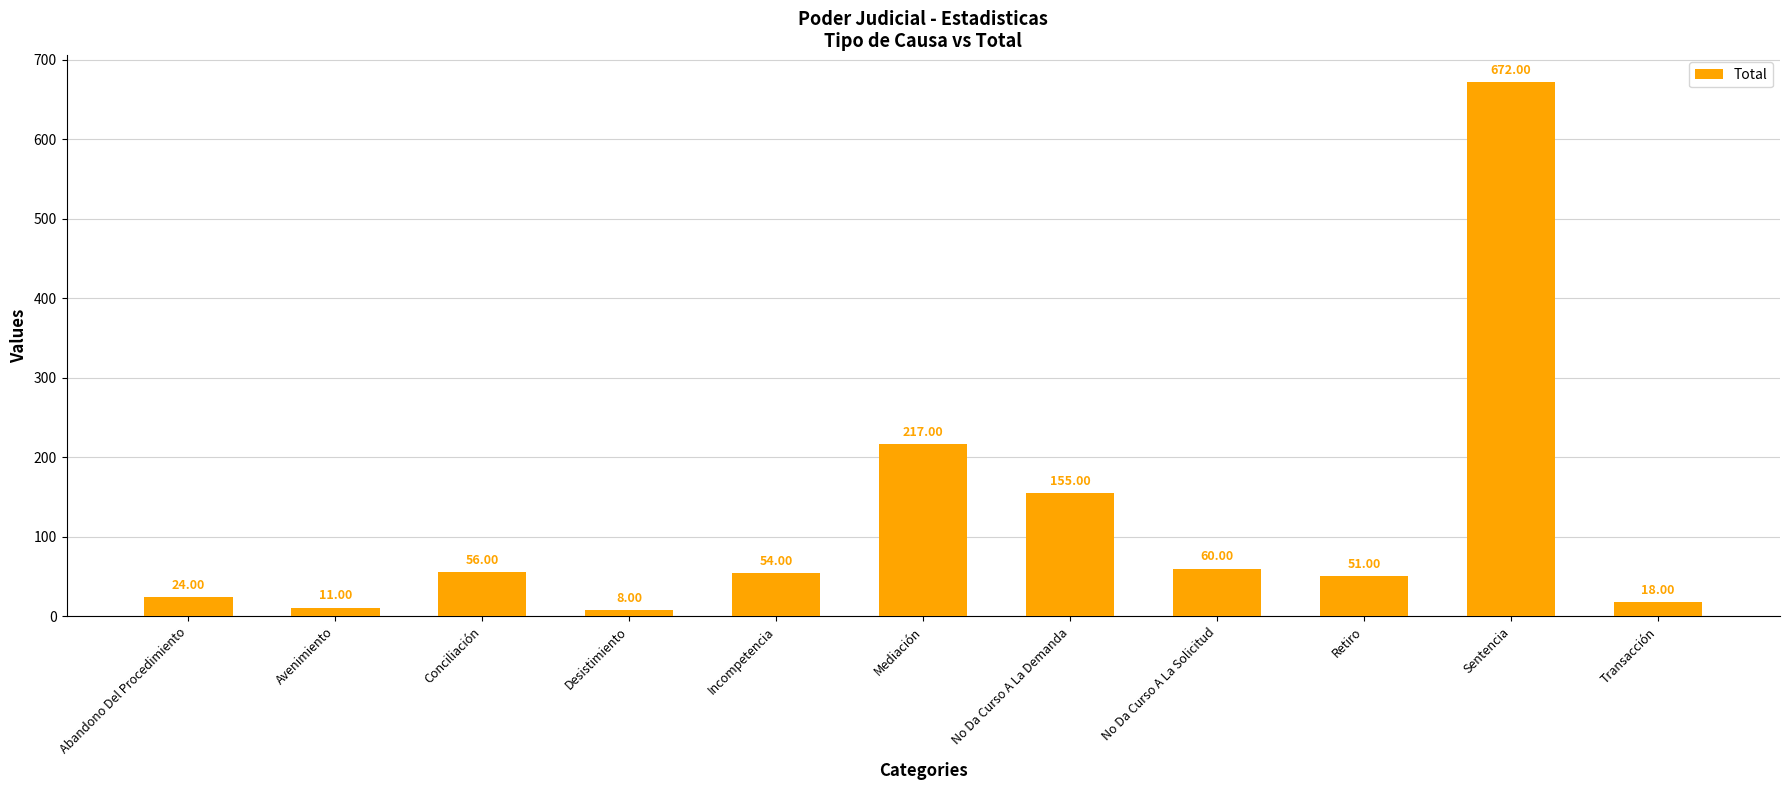

List the labels in order of value, largest first.

Sentencia, Mediación, No Da Curso A La Demanda, No Da Curso A La Solicitud, Conciliación, Incompetencia, Retiro, Abandono Del Procedimiento, Transacción, Avenimiento, Desistimiento